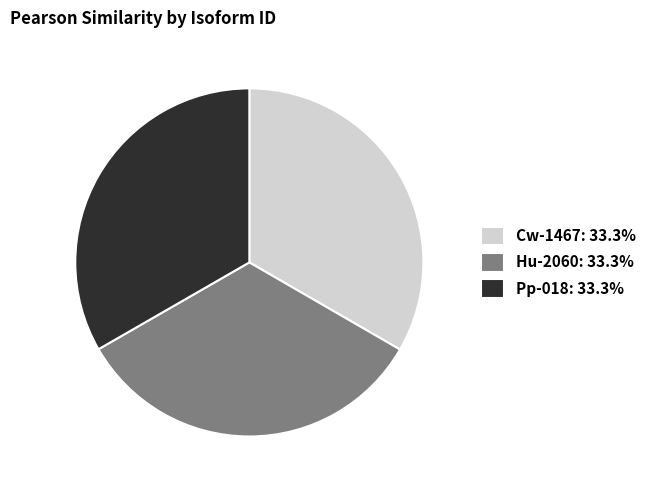

Combined, do Hu-2060: 33.3% and Cw-1467: 33.3% account for over 50%?

Yes